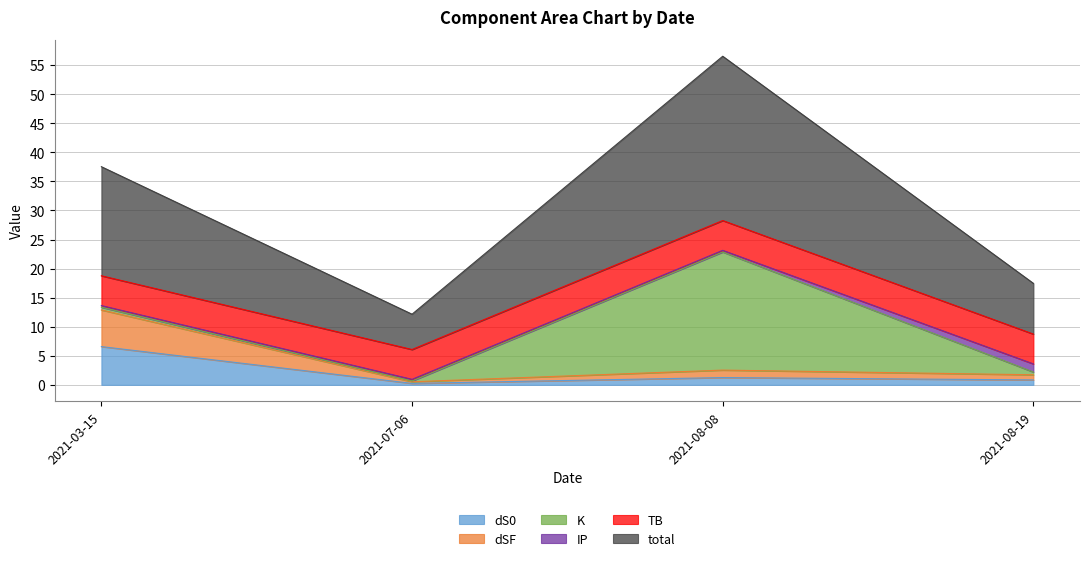

Rank the categories by dSF value from lowest to highest.

2021-07-06, 2021-08-19, 2021-08-08, 2021-03-15